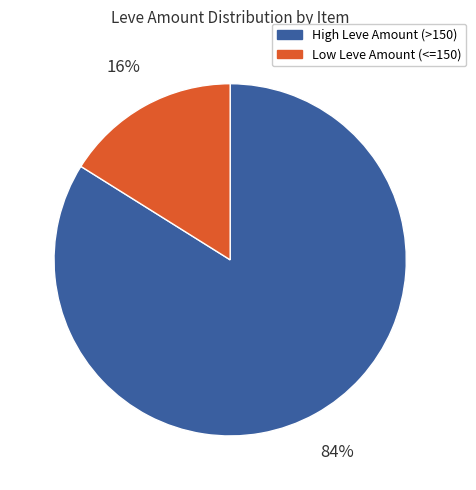

To the nearest percent, what percentage of the pie is Low Leve Amount (<=150)?

16%